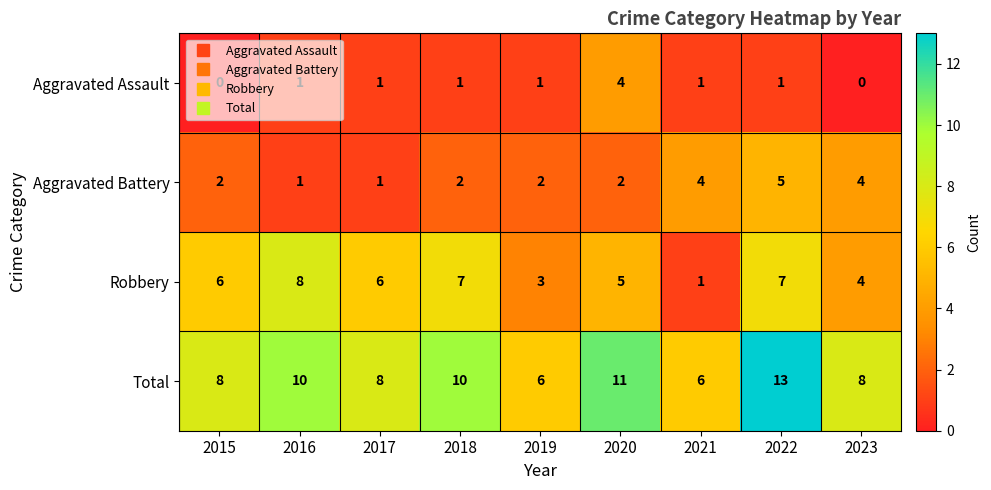

Read the Robbery value at 2022.

7